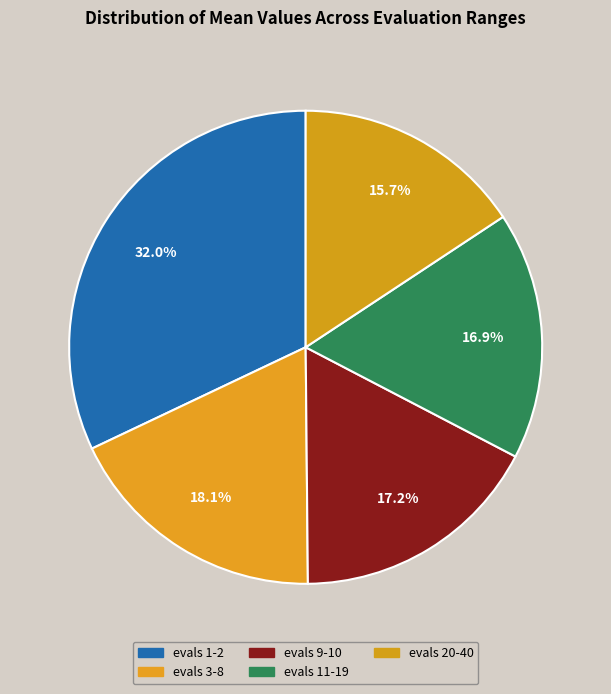

Is there a majority slice in this chart?

No